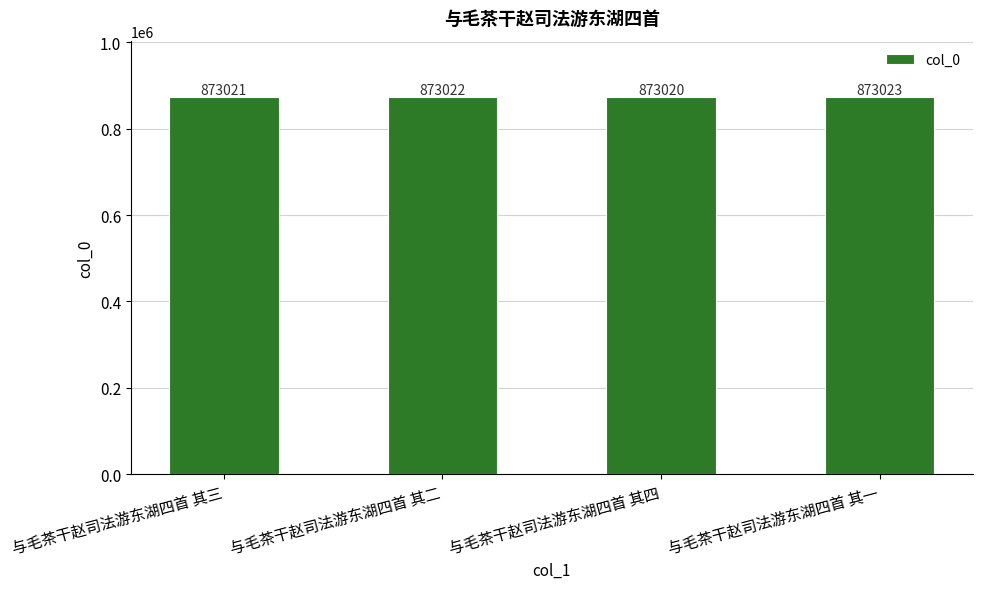

Reading right to left, transcribe all the data shown in this chart.

与毛茶干赵司法游东湖四首 其一=873023	与毛茶干赵司法游东湖四首 其四=873020	与毛茶干赵司法游东湖四首 其二=873022	与毛茶干赵司法游东湖四首 其三=873021